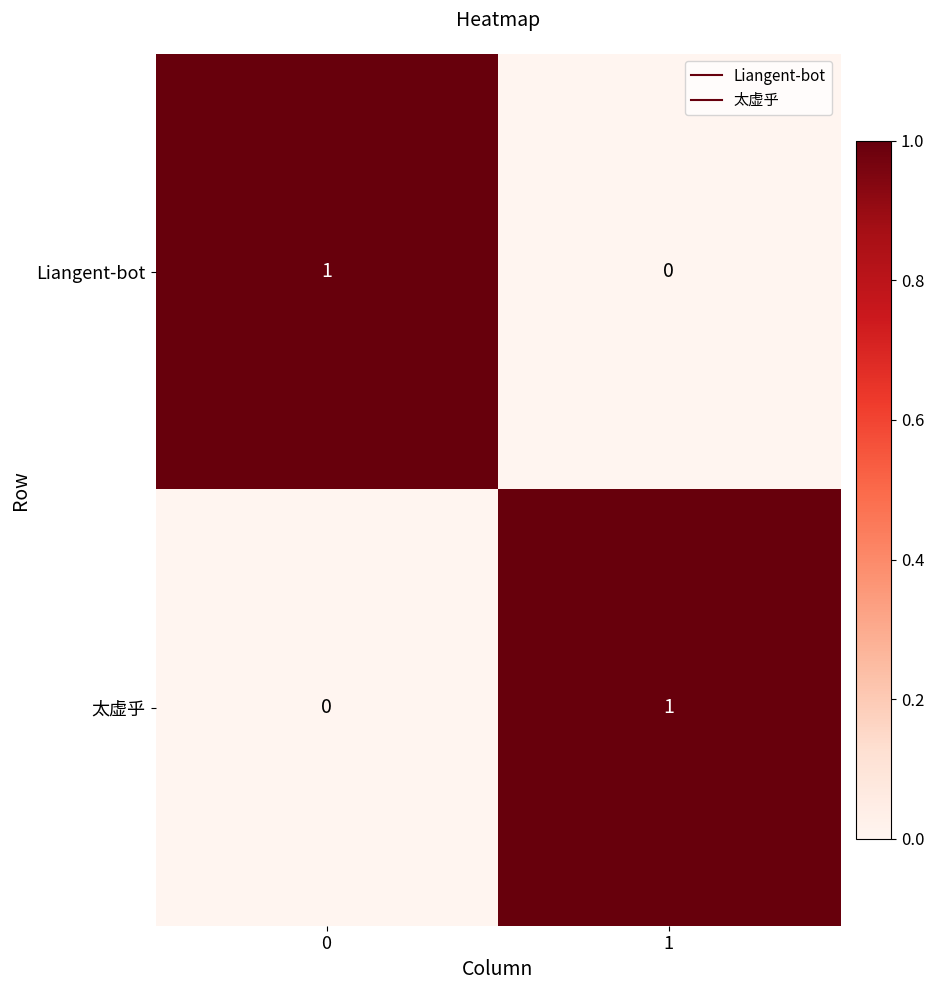

How many categories are shown in the chart?

2